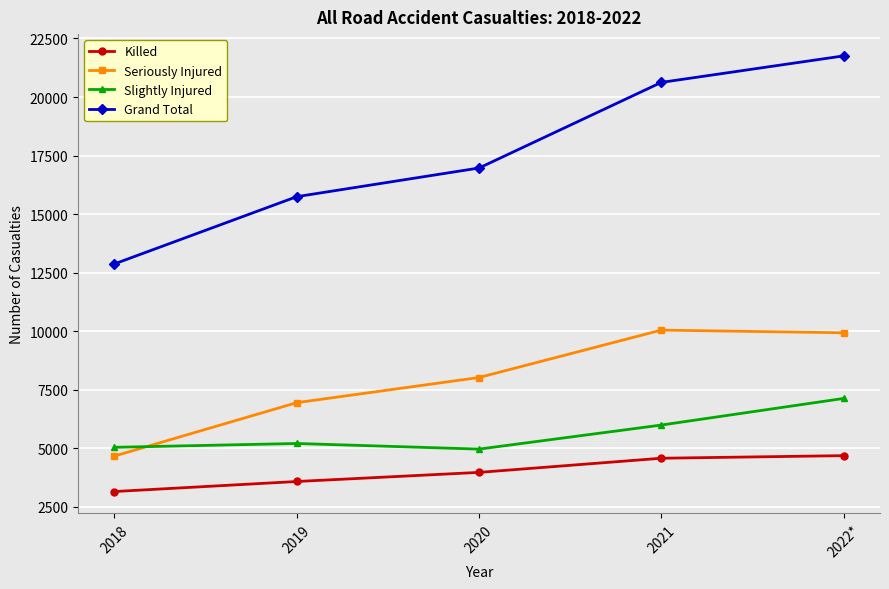

Which series has the widest spread of values?

Grand Total